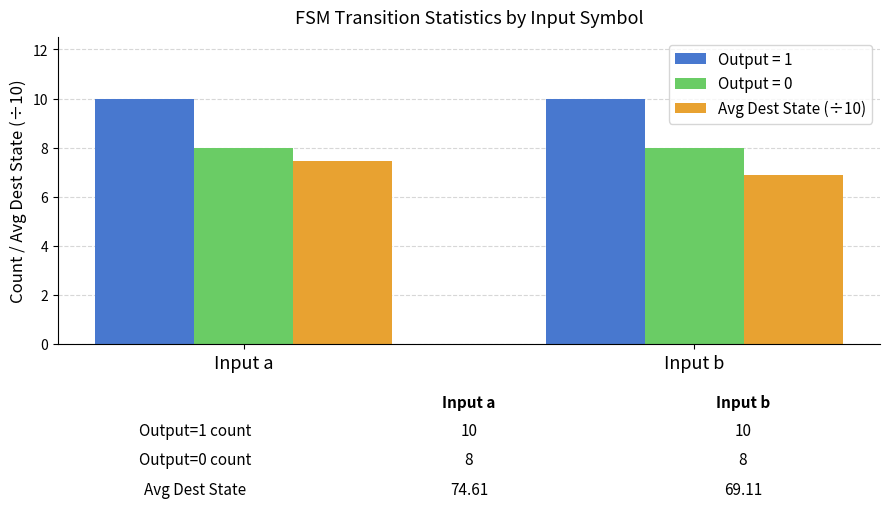

What is the difference between the highest and lowest values at Input a?

2.5